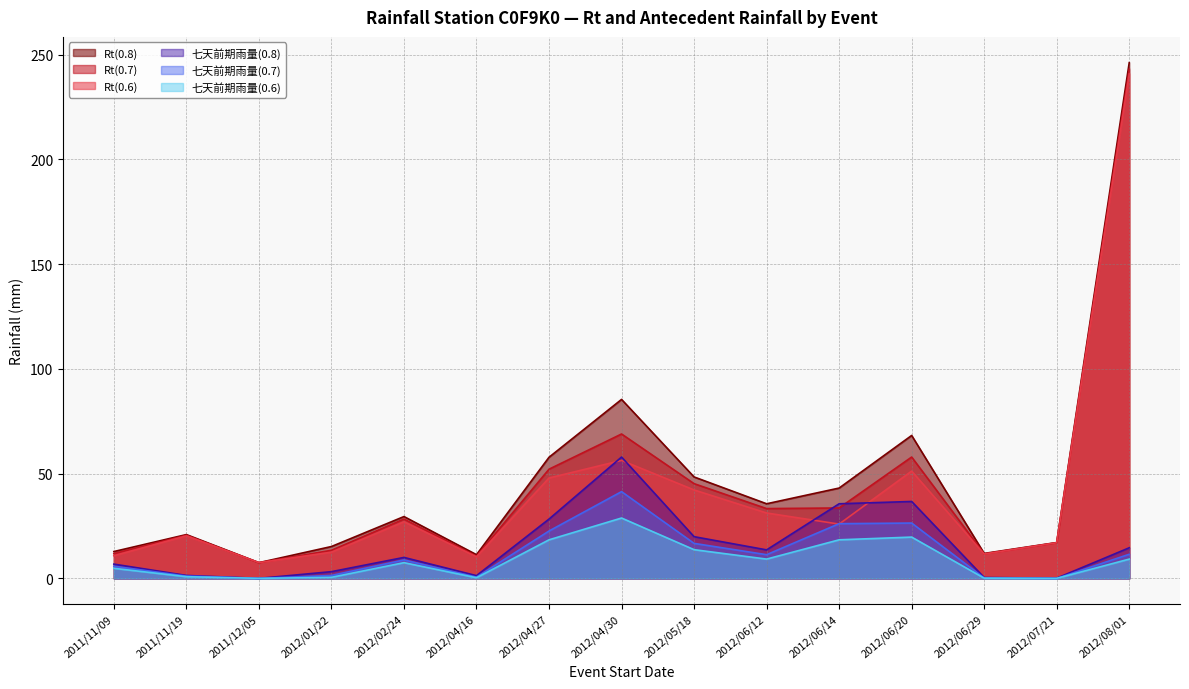

How many lines are shown in the chart?

6